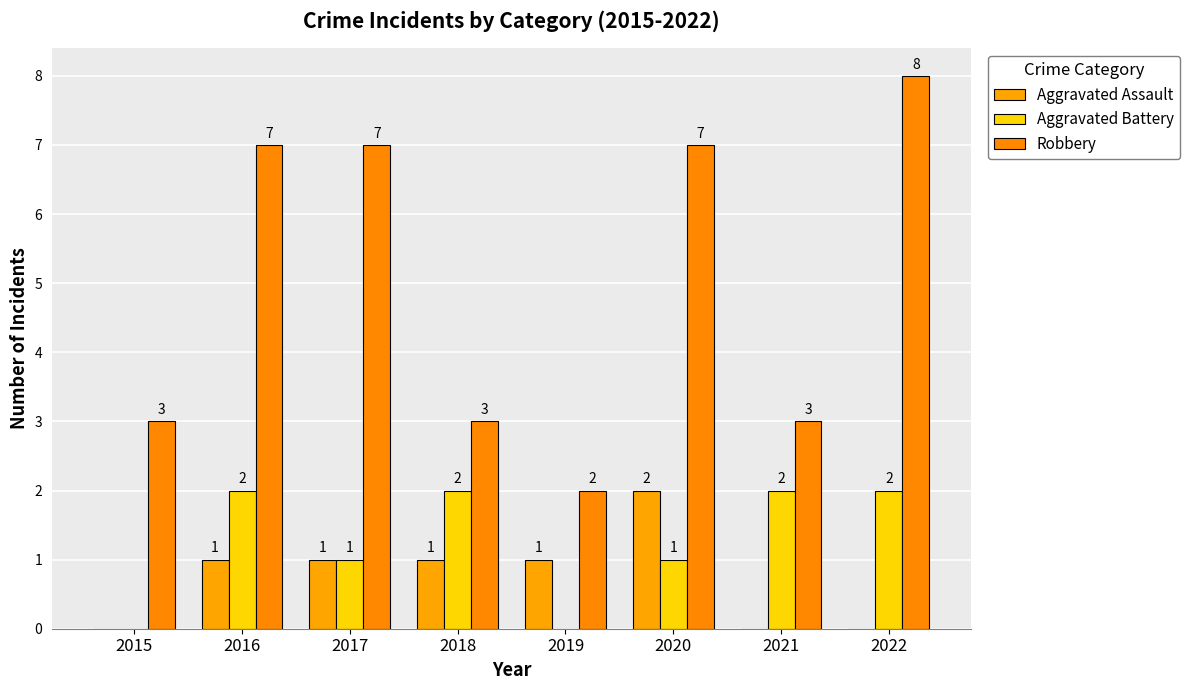

Reading left to right, what are all the values shown in this chart?

Aggravated Assault: 2015=0	2016=1	2017=1	2018=1	2019=1	2020=2	2021=0	2022=0
Aggravated Battery: 2015=0	2016=2	2017=1	2018=2	2019=0	2020=1	2021=2	2022=2
Robbery: 2015=3	2016=7	2017=7	2018=3	2019=2	2020=7	2021=3	2022=8